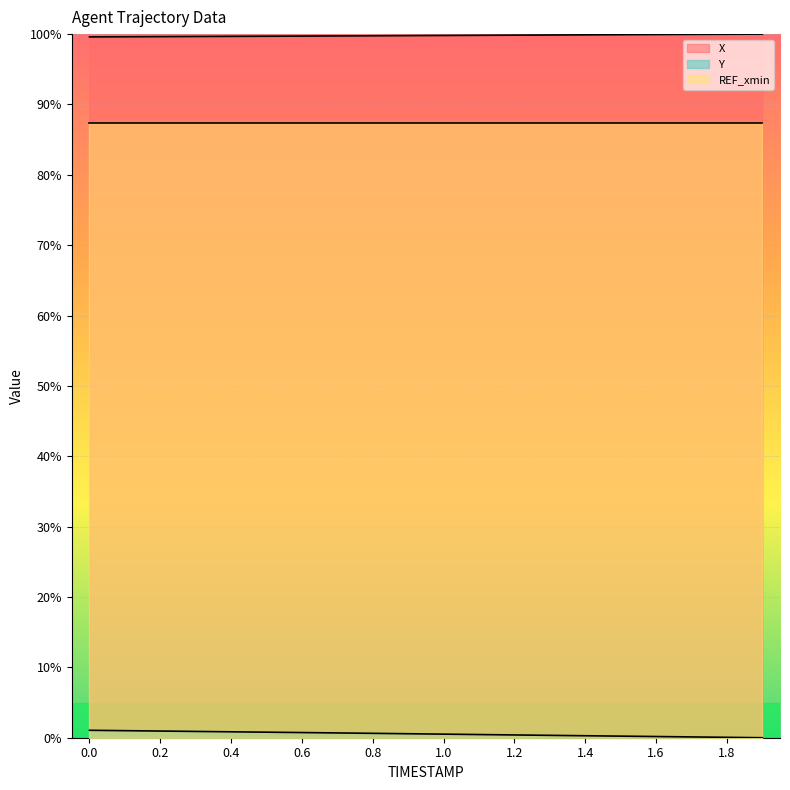

What is the label of the 7th point from the left?

0.6